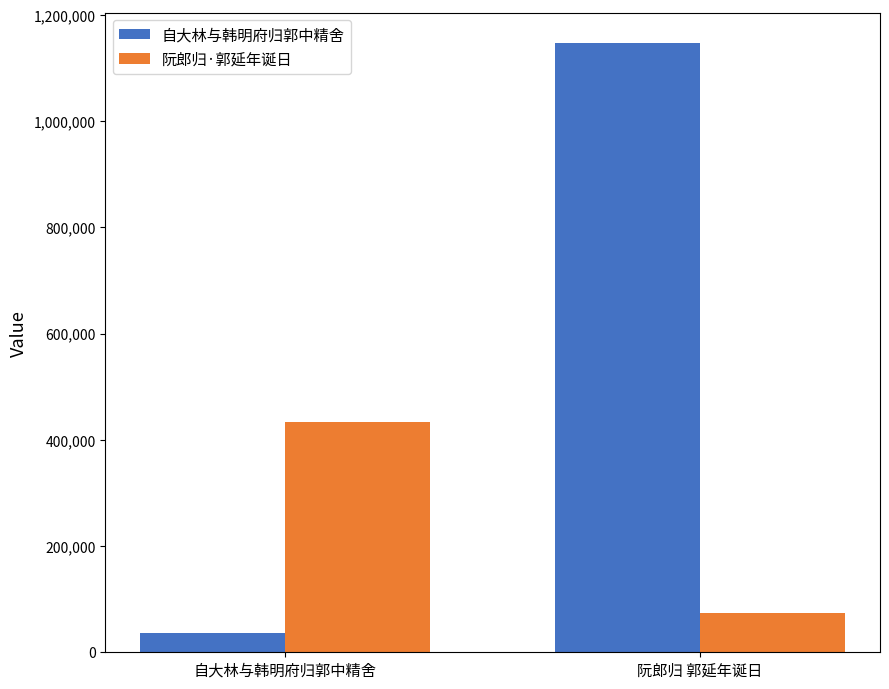

What is the value of the 自大林与韩明府归郭中精舍 bar at the 2nd from the left?

1146739